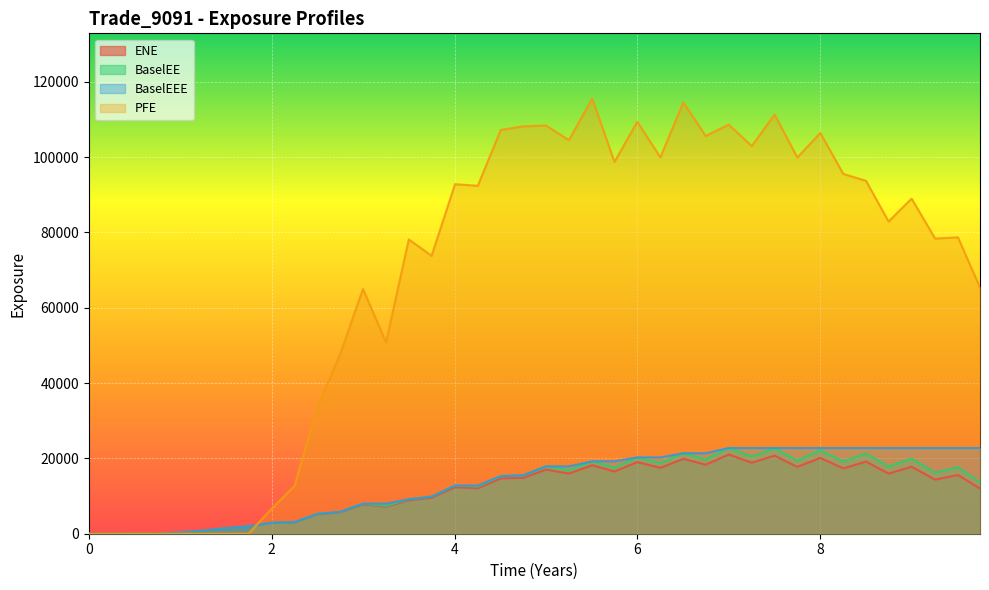

What is the difference between the maximum and second lowest values in the PFE series?

115526.0